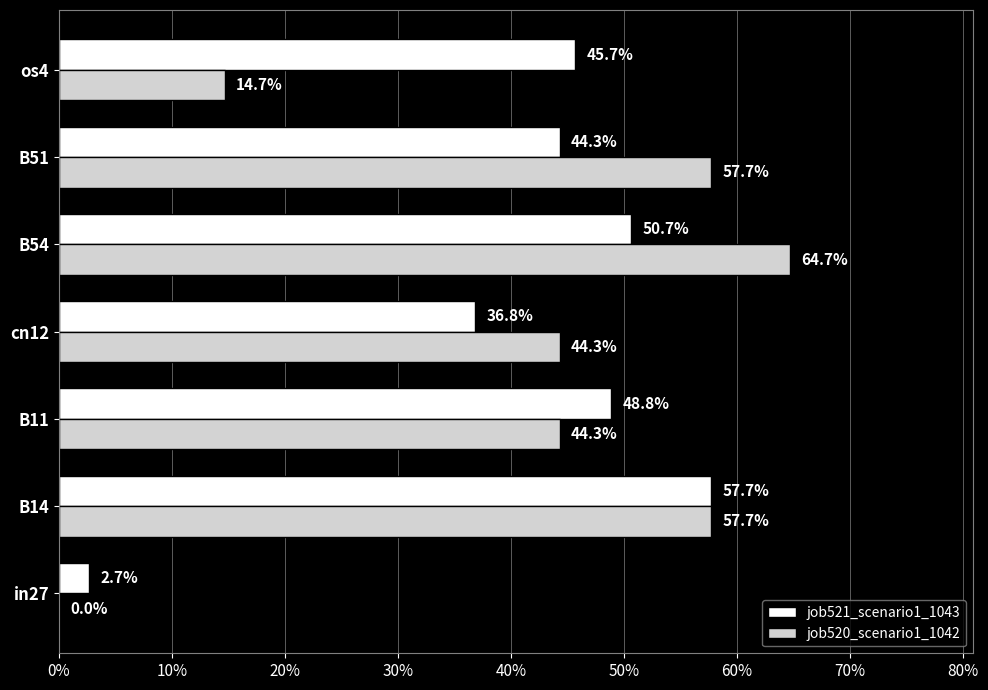

What is the sum of all job521_scenario1_1043 values?

2.9